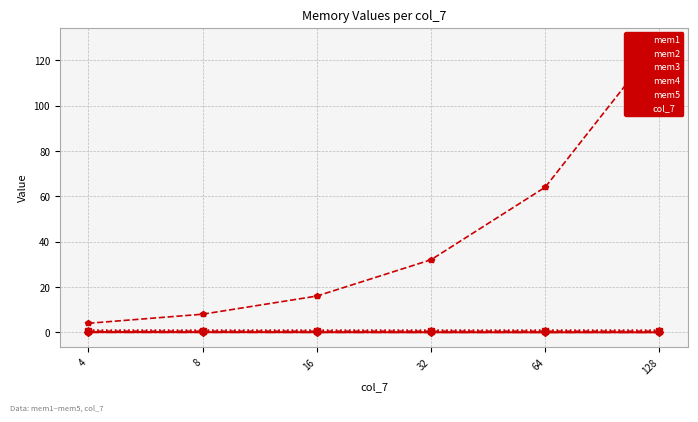

What is the difference between the second highest and second lowest values in the mem1 series?

0.1